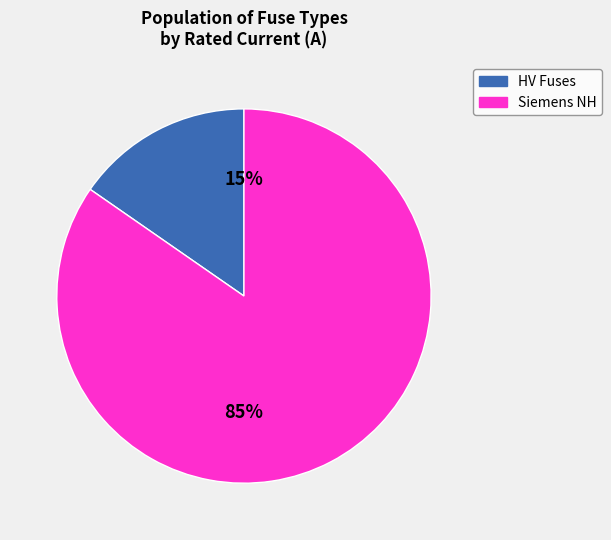

True or false: HV Fuses accounts for 28% of the total.

False